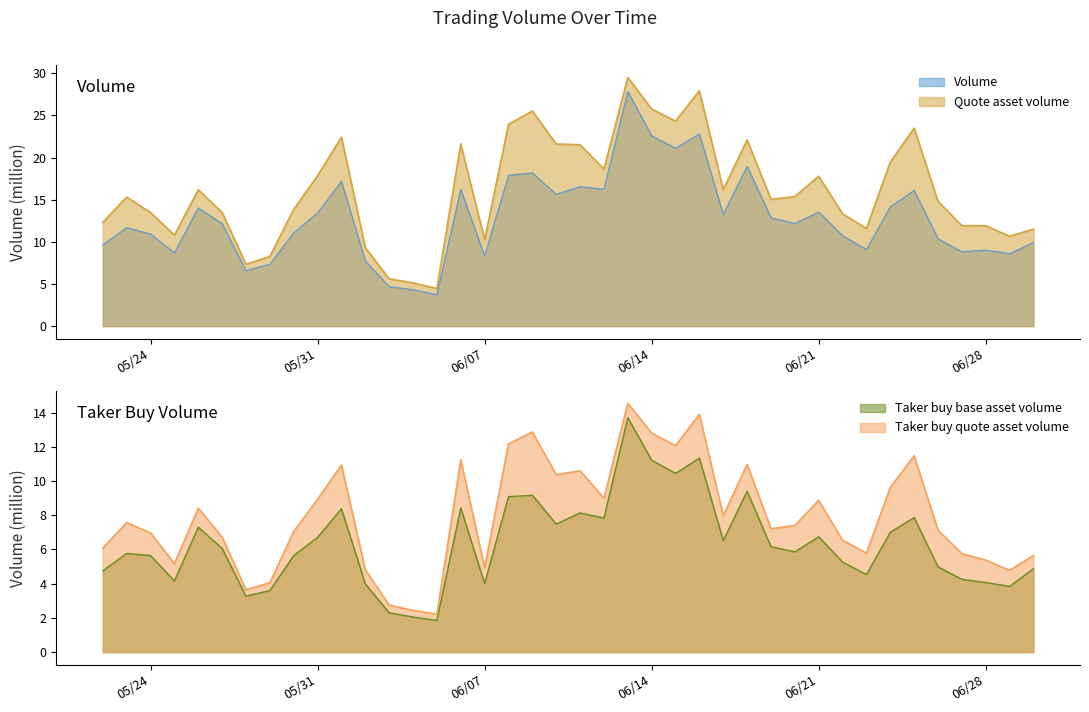

Which category has the lowest value in the Quote asset volume series?

06/05/2022